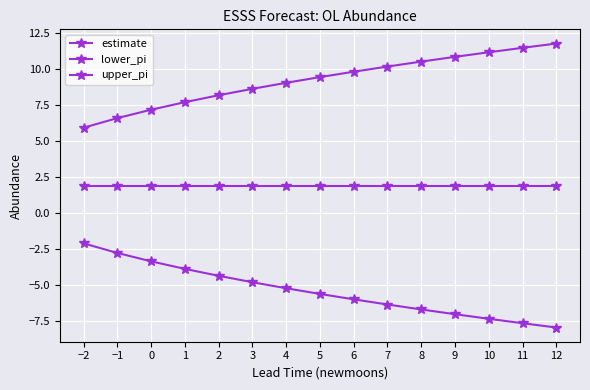

Reading left to right, list all the values displayed in this chart.

estimate: 1.9	1.9	1.9	1.9	1.9	1.9	1.9	1.9	1.9	1.9	1.9	1.9	1.9	1.9	1.9
lower_pi: -2.1	-2.8	-3.4	-3.9	-4.4	-4.8	-5.2	-5.6	-6.0	-6.3	-6.7	-7.0	-7.3	-7.6	-7.9
upper_pi: 5.9	6.6	7.1	7.7	8.2	8.6	9.0	9.4	9.8	10.1	10.5	10.8	11.1	11.4	11.7